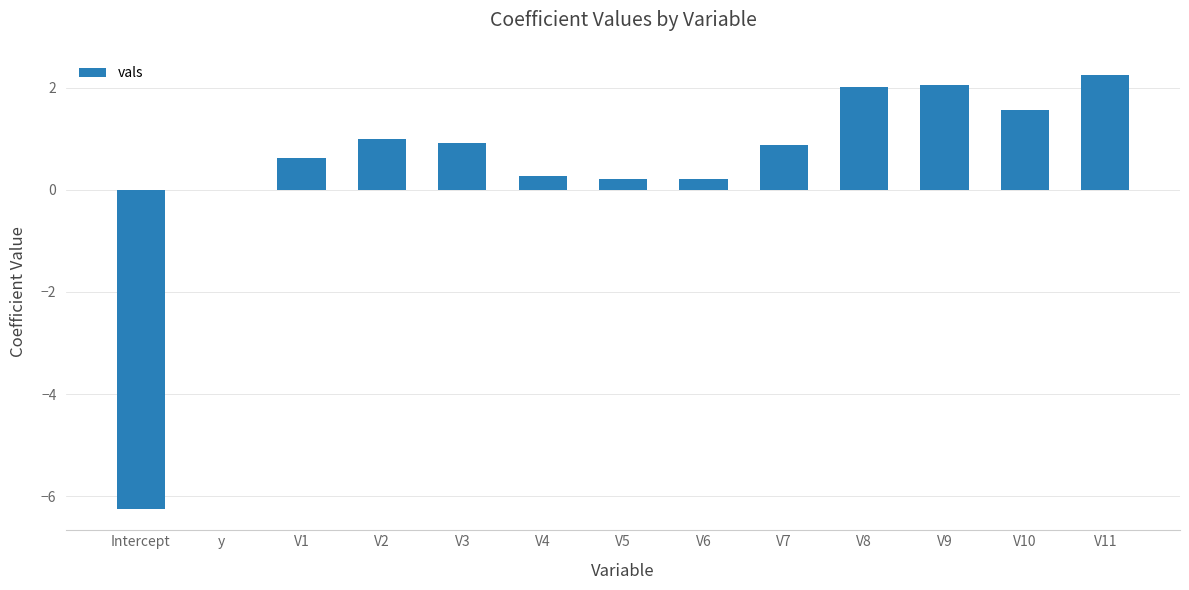

Between V4 and V11, which is larger?

V11